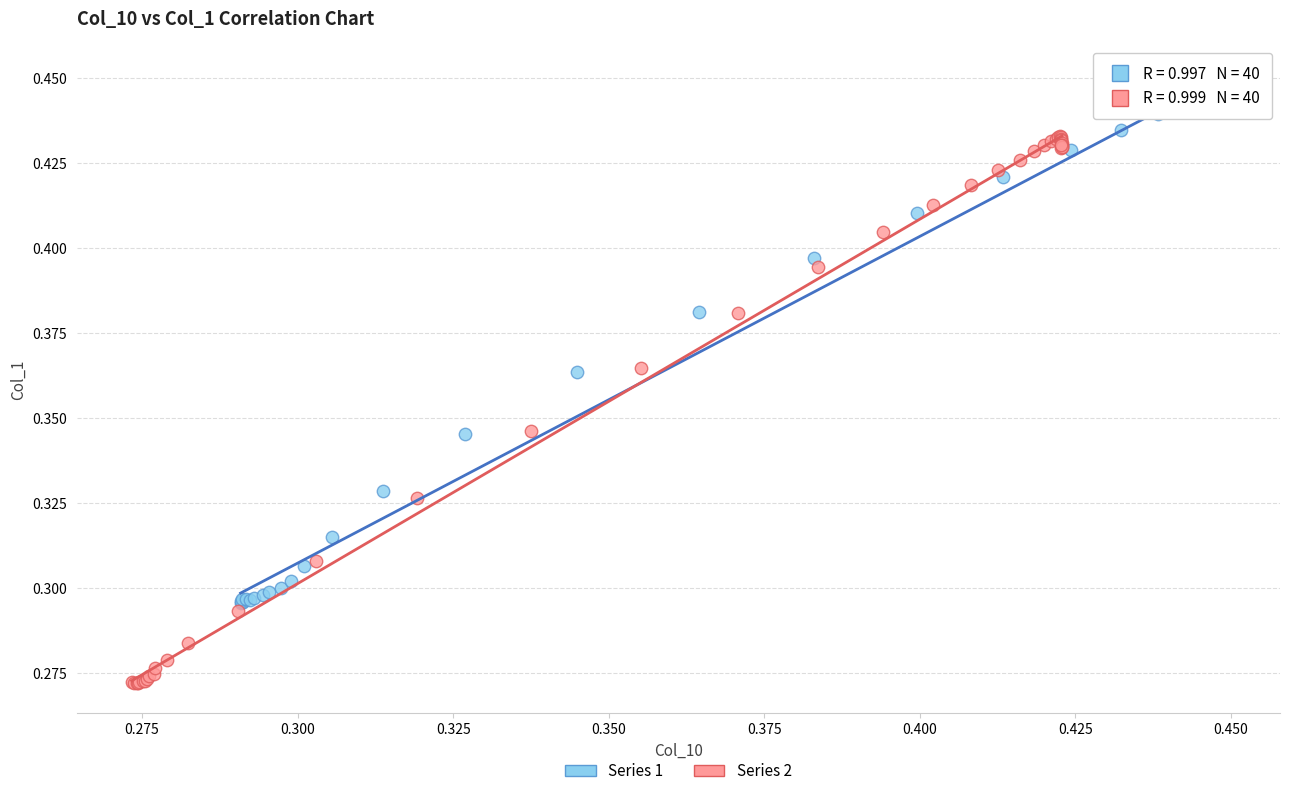

Which series has the widest spread of Y values?

Series 2